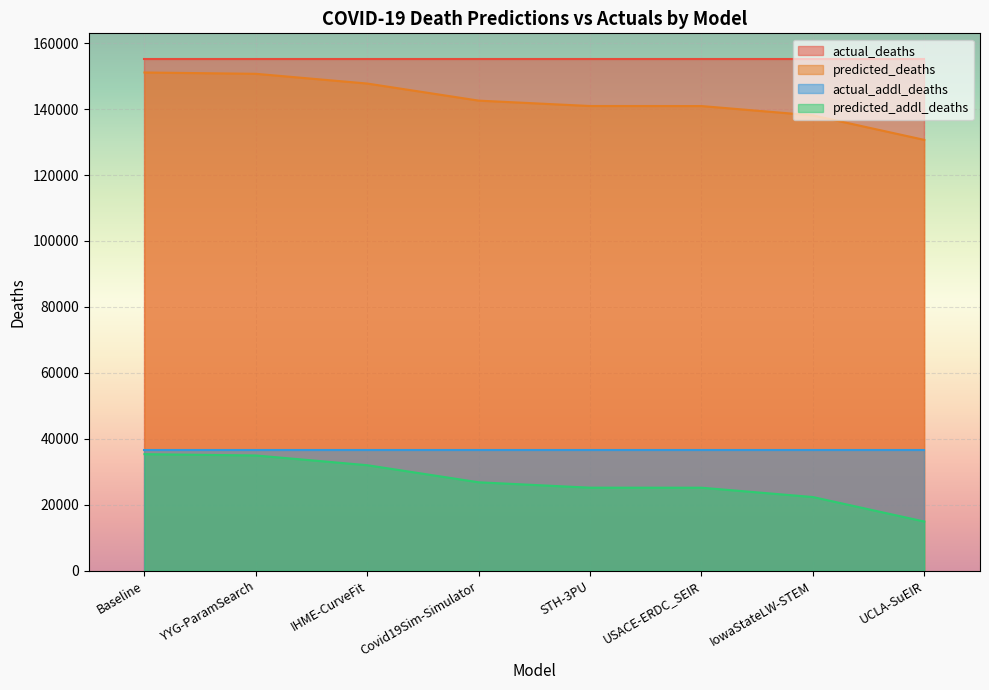

Rank the categories by predicted_deaths value from highest to lowest.

Baseline, YYG-ParamSearch, IHME-CurveFit, Covid19Sim-Simulator, STH-3PU, USACE-ERDC_SEIR, IowaStateLW-STEM, UCLA-SuEIR